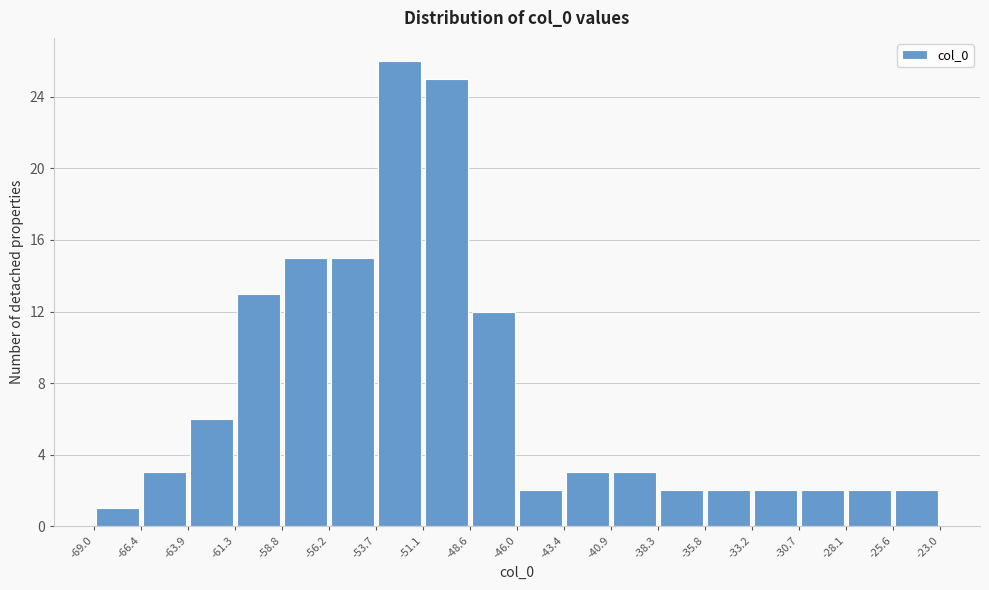

Over which range of the x-axis is the bar tallest?

-53.7 to -51.1